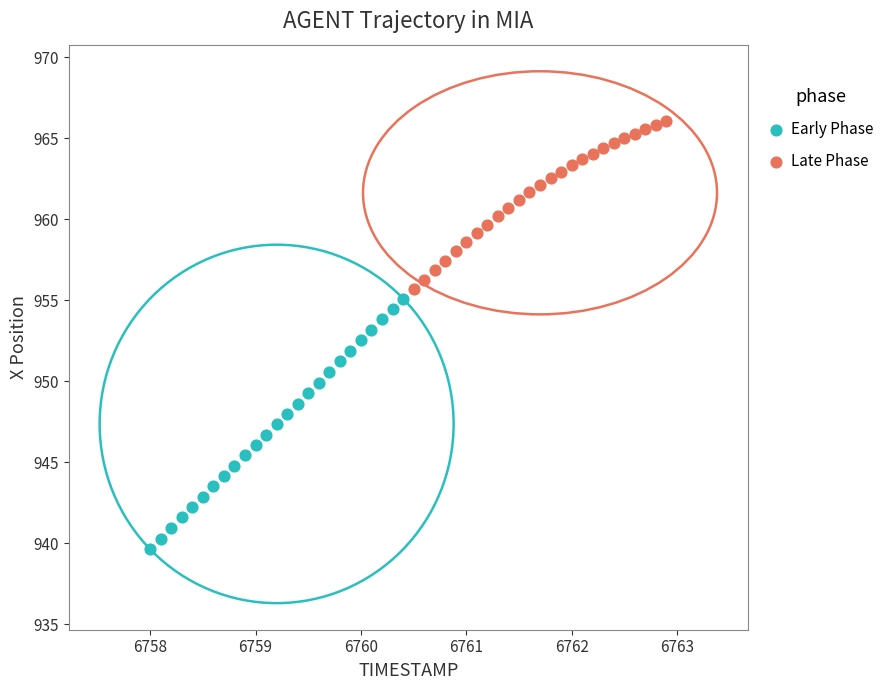

Which series has the largest Y range (max minus min)?

Early Phase